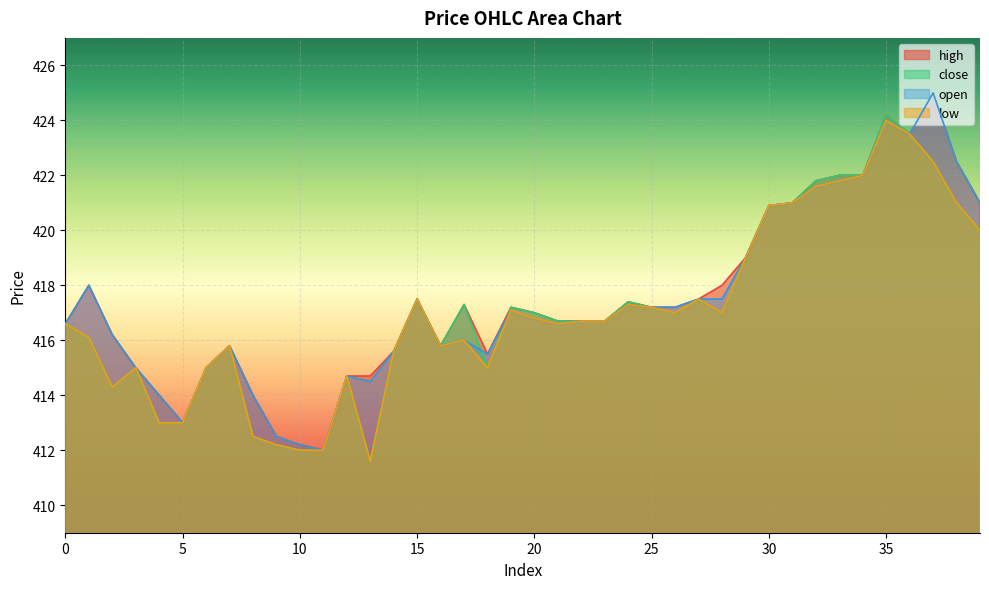

True or false: low and open intersect in this chart.

False